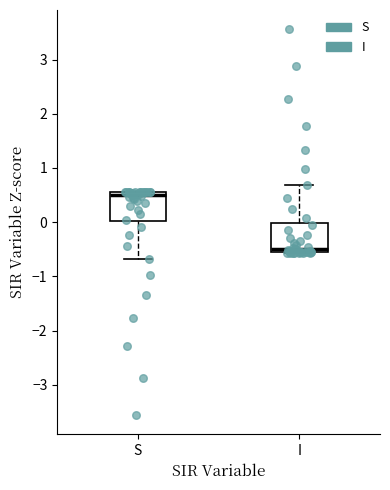

Where does the median line of the box for S sit on the y-axis? The values are not printed on the chart, so give them approximately, as read against the axis.

0.5